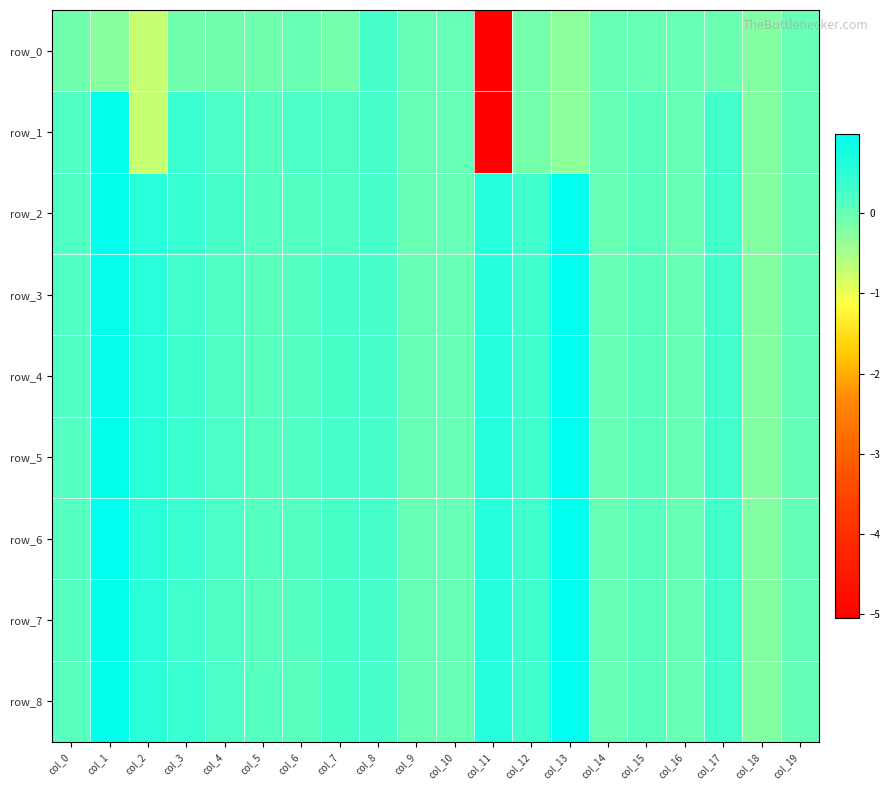

How many positive values does the row_3 series have?

16